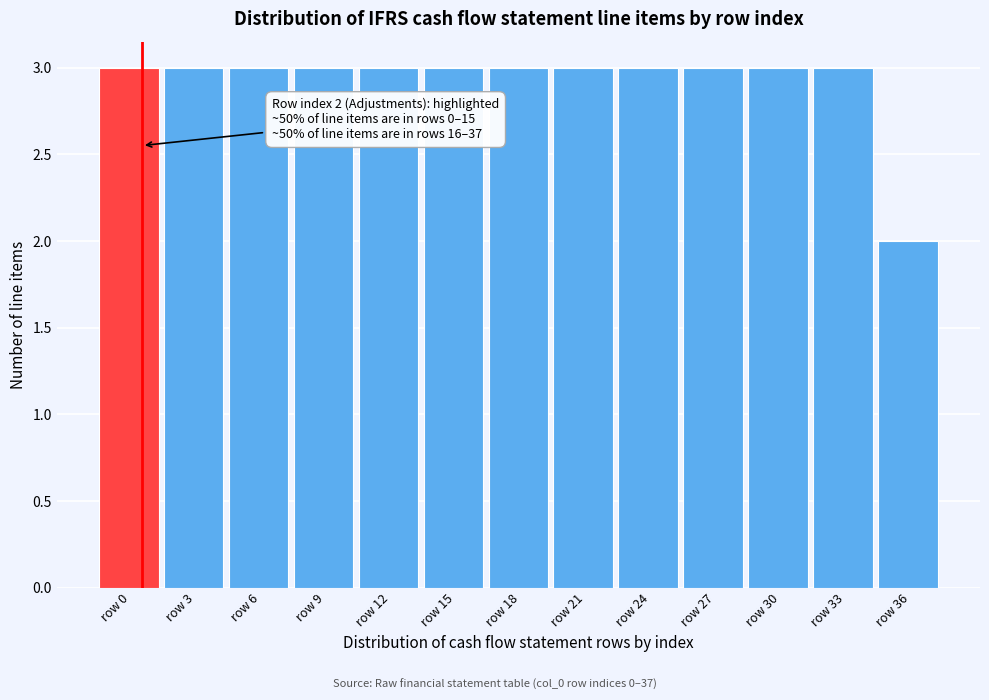

Reading right to left, extract all data points from this chart.

2	3	3	3	3	3	3	3	3	3	3	3	3